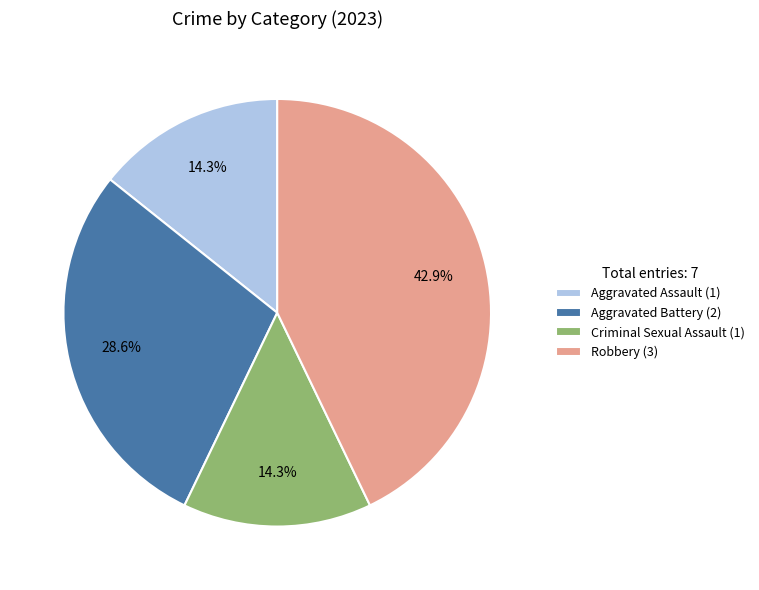

Which has a higher value, Aggravated Battery (2) or Robbery (3)?

Robbery (3)